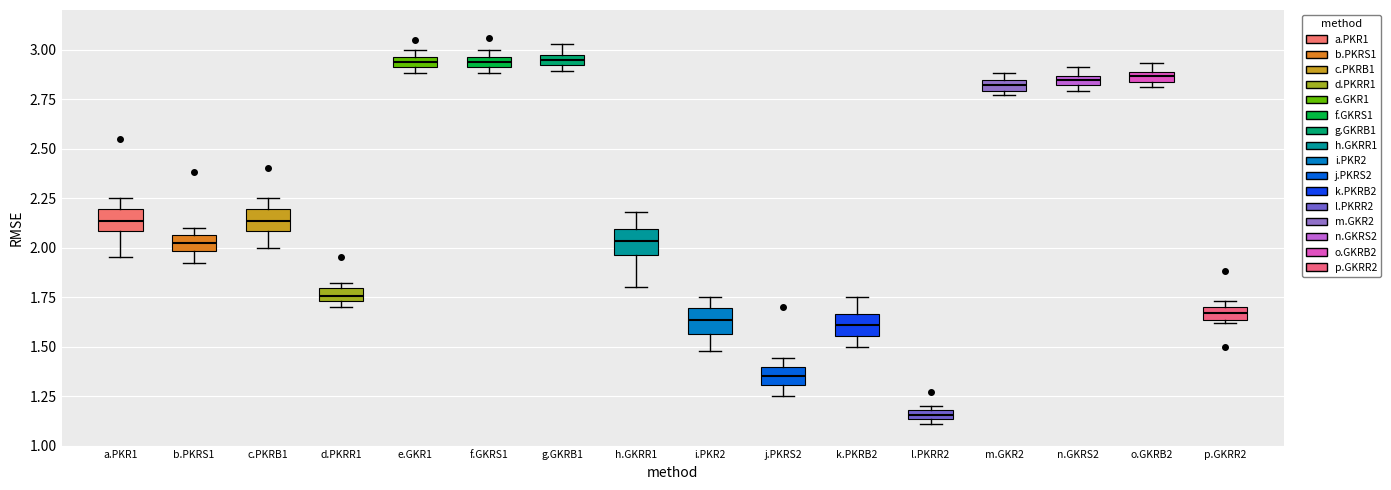

Where does the lower whisker of the box for c.PKRB1 end on the y-axis? The values are not printed on the chart, so give them approximately, as read against the axis.

2.00